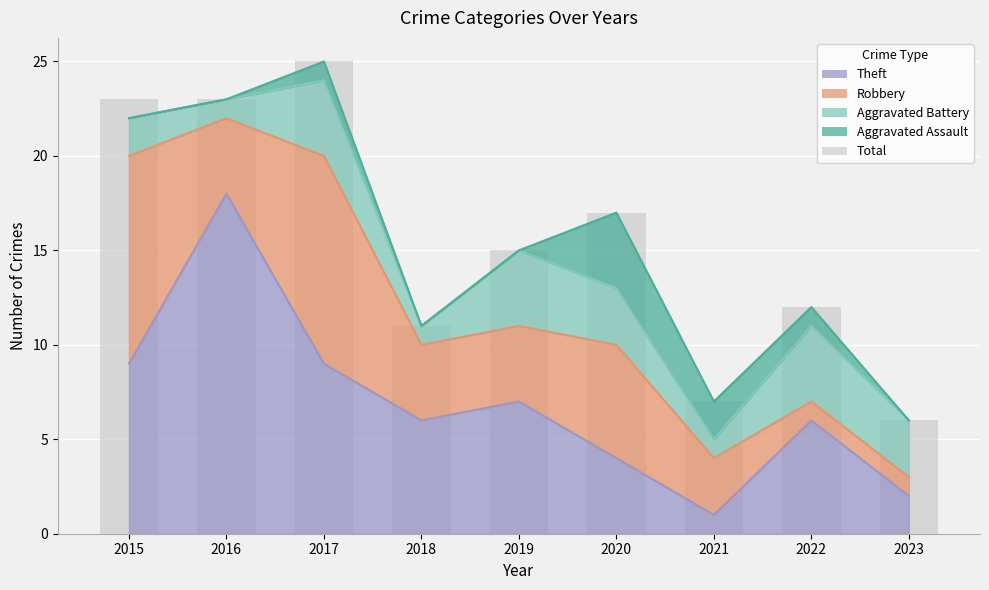

Where does the data first go above 15?

2015